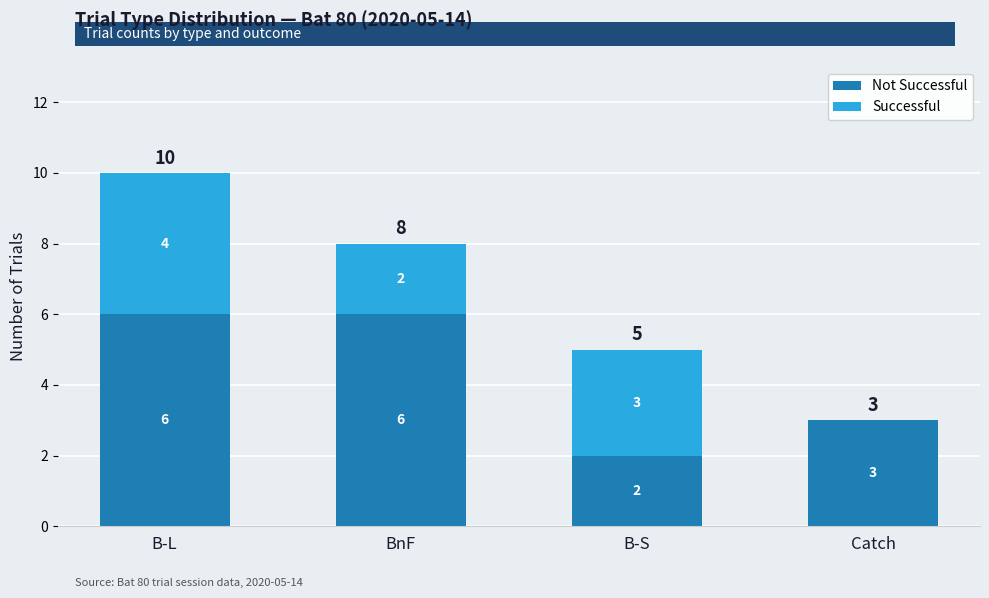

Between B-L and B-S, which series saw the biggest shift?

Not Successful